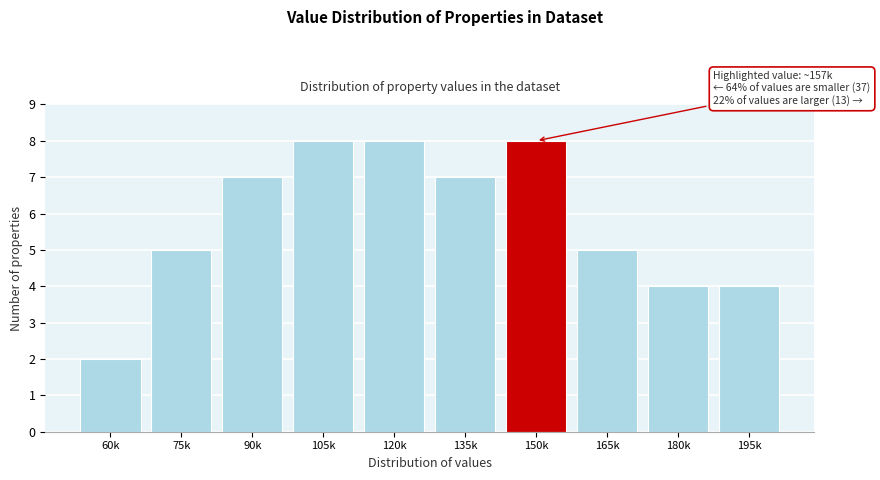

Reading right to left, what are all the values shown in this chart?

4	4	5	8	7	8	8	7	5	2